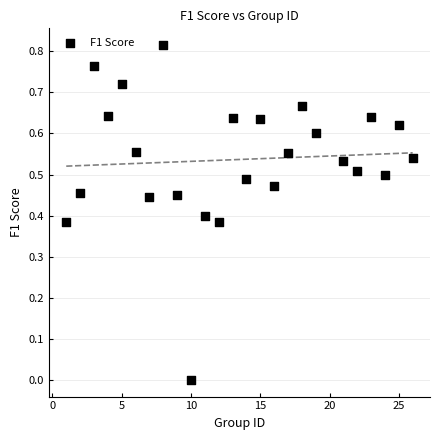

What is the range of X values (max minus min)?

25.0